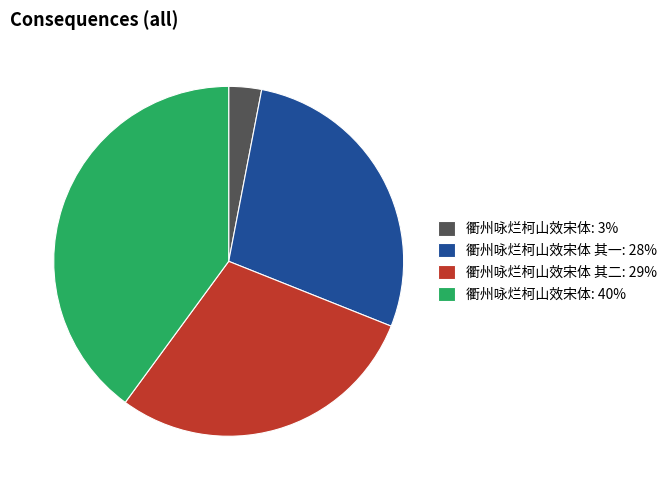

Does 衢州咏烂柯山效宋体: 40% represent more than half of the total?

No